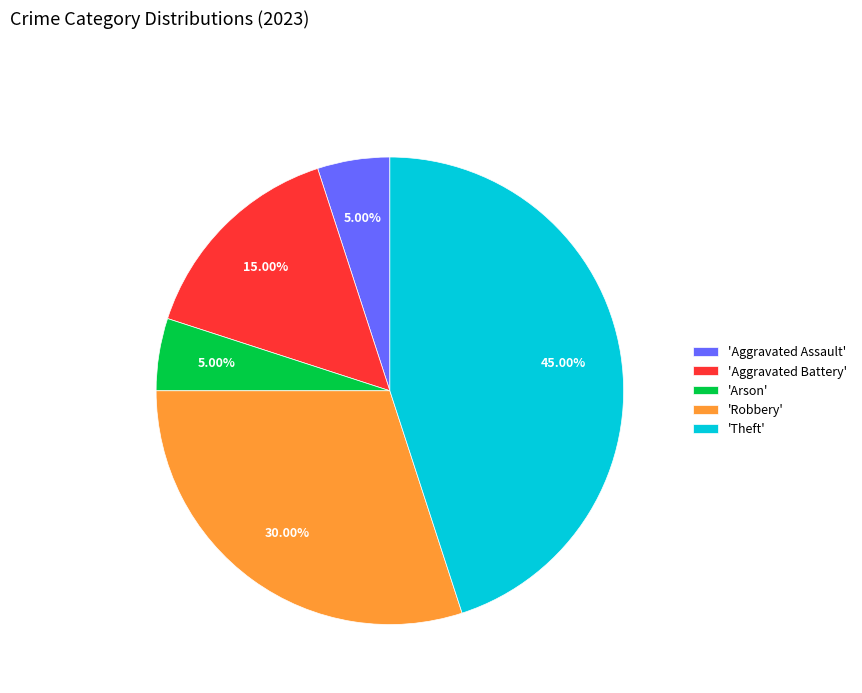

What is the ratio of the value at 'Robbery' to the value at 'Aggravated Battery'?

2.0